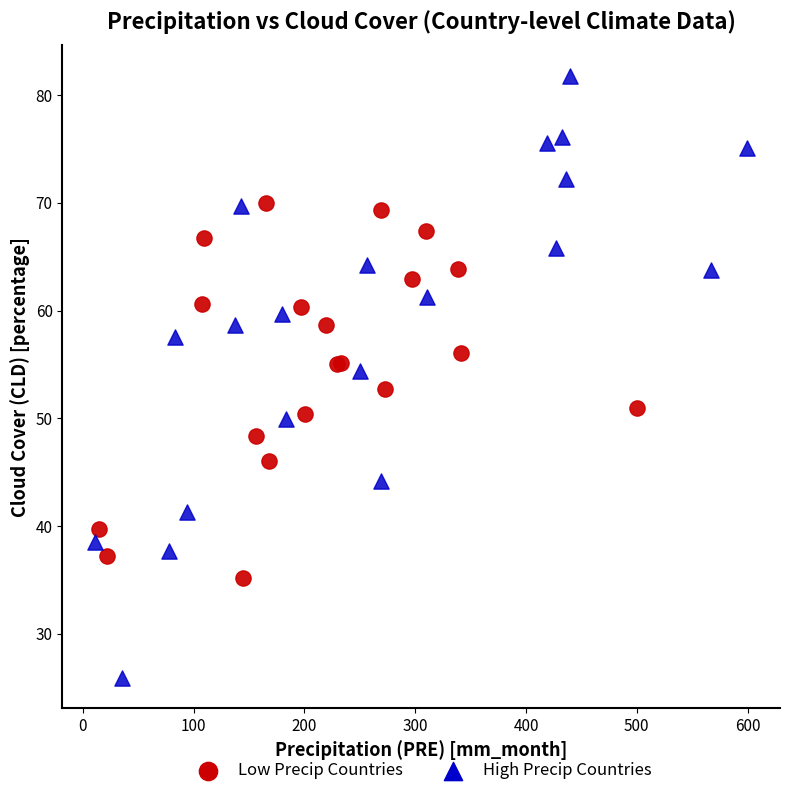

Which series contains the lowest Y value?

High Precip Countries